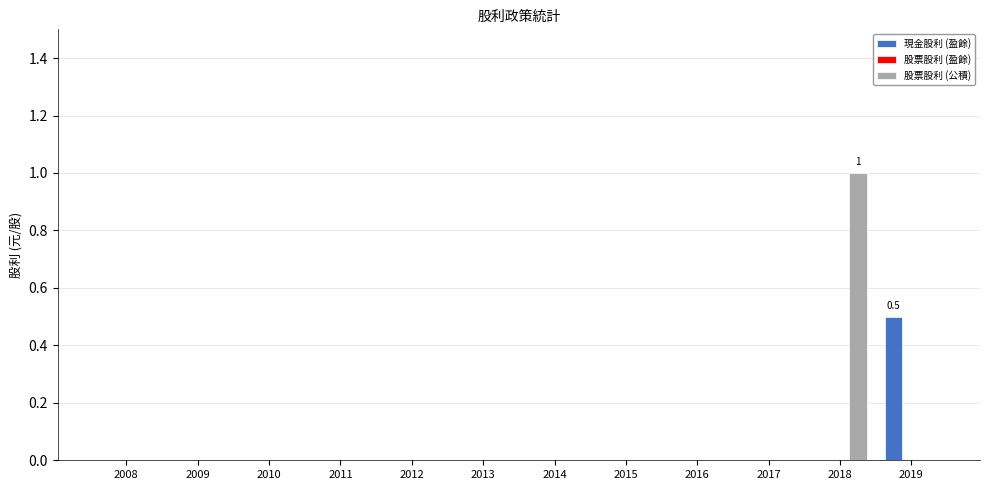

Between 2016 and 2019, which series saw the biggest shift?

現金股利 (盈餘)